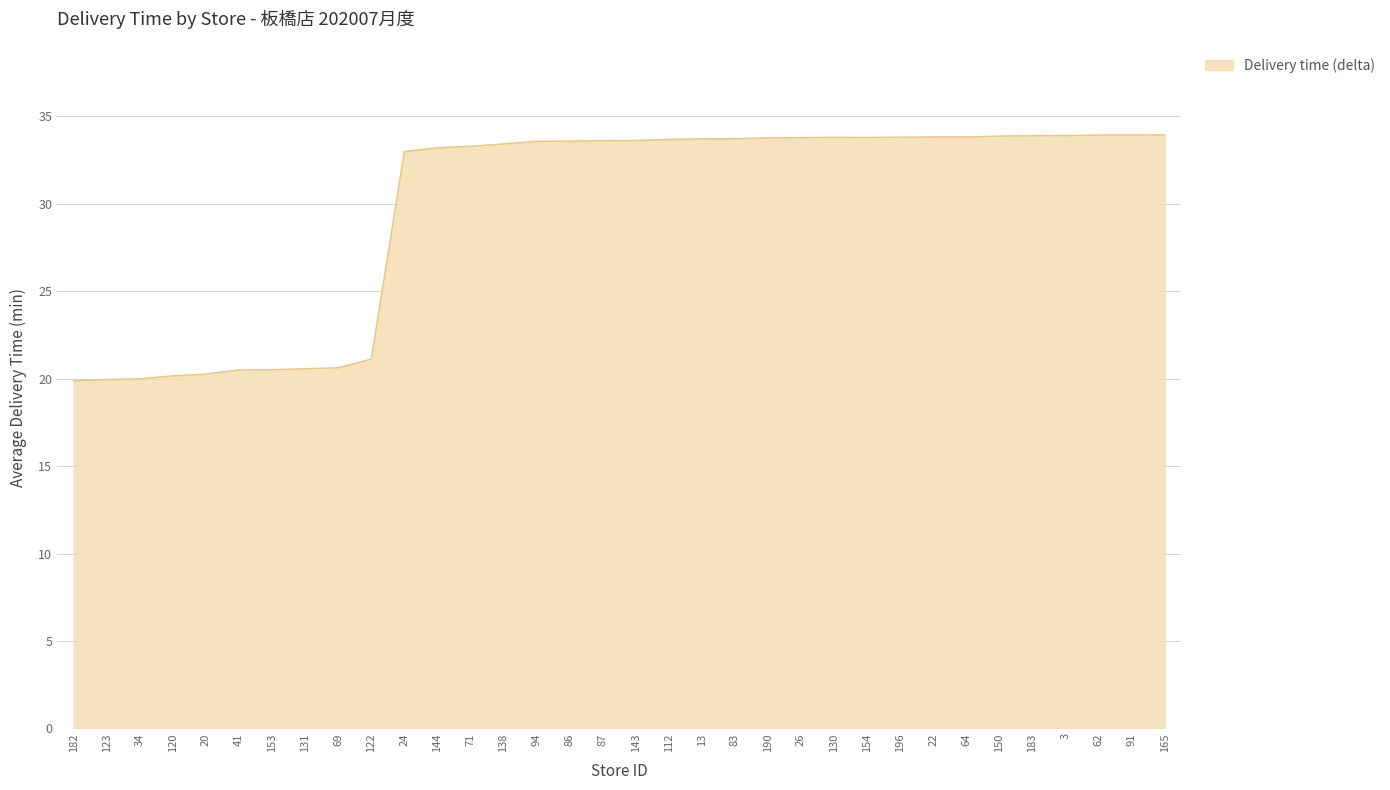

Read the value at 26.

33.8